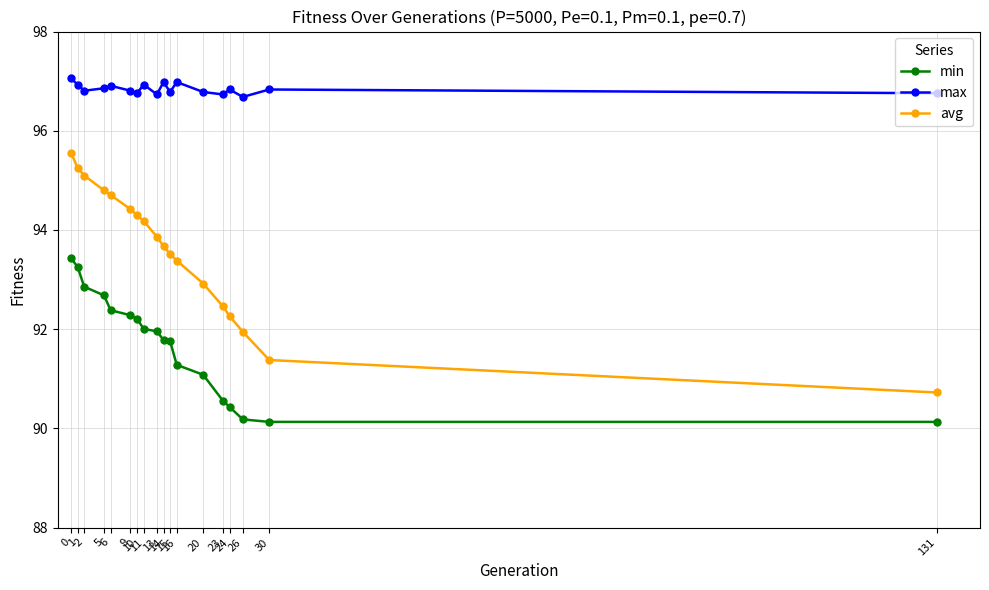

True or false: max and min intersect in this chart.

False